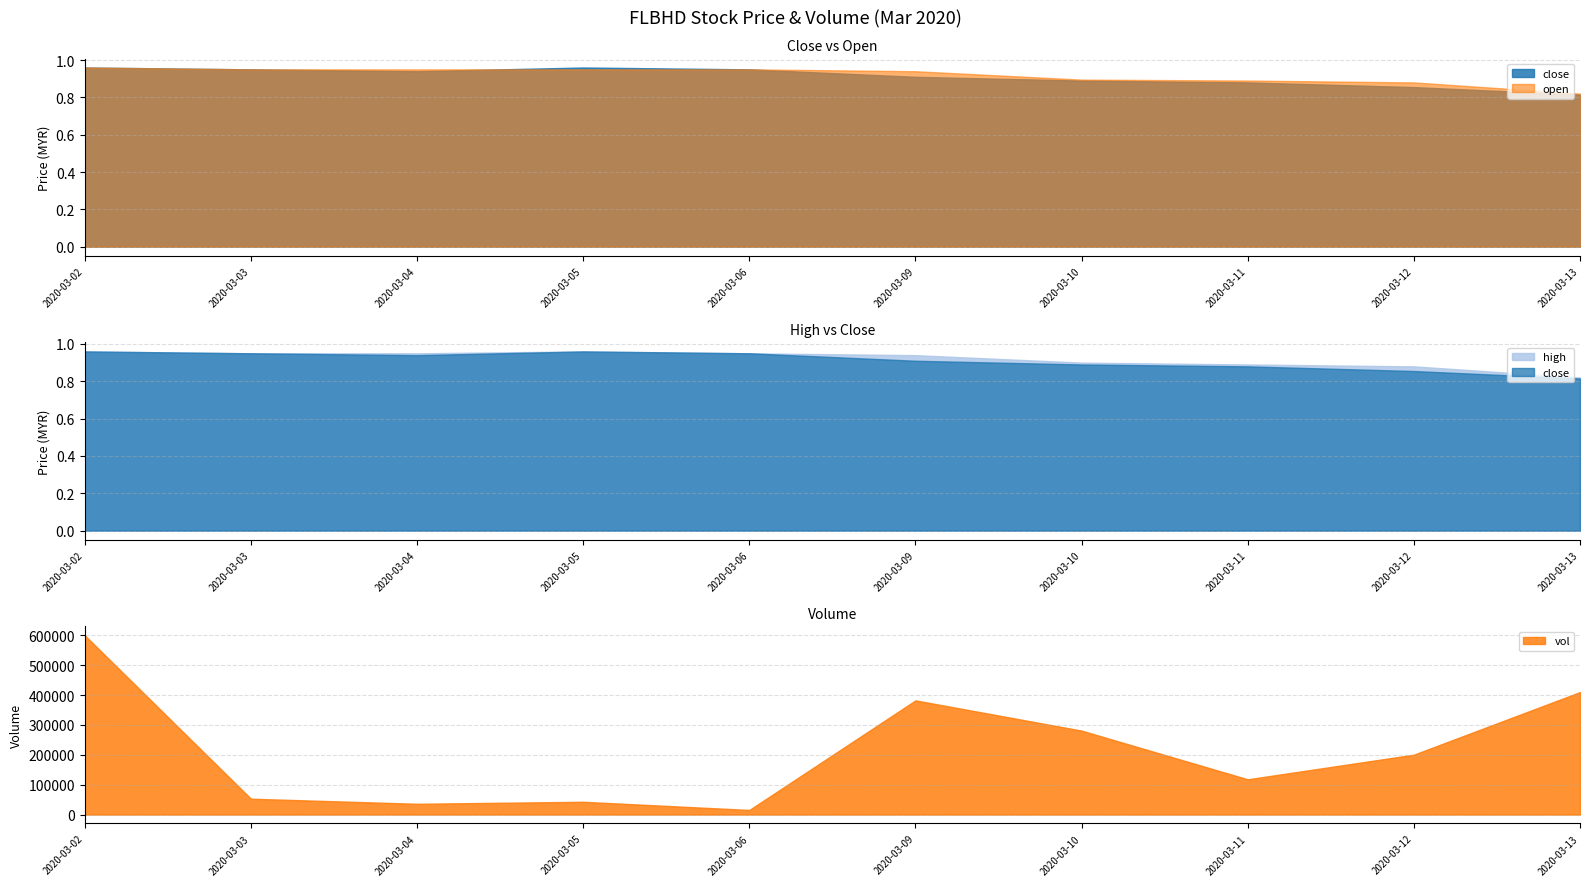

At which label is vol closest to 307650?

2020-03-10